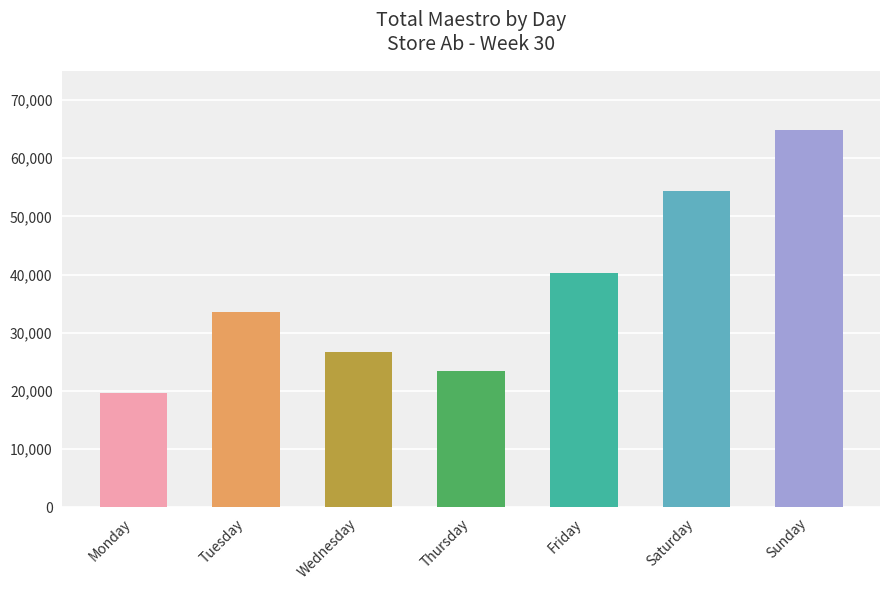

Rank the categories by value from lowest to highest.

Monday, Thursday, Wednesday, Tuesday, Friday, Saturday, Sunday